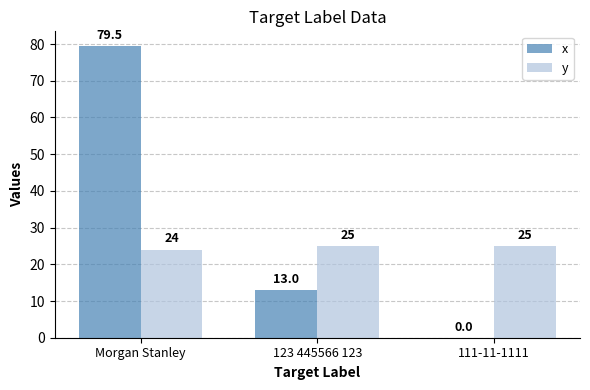

What is the sum of the y values at 111-11-1111 and 123 445566 123?

50.0